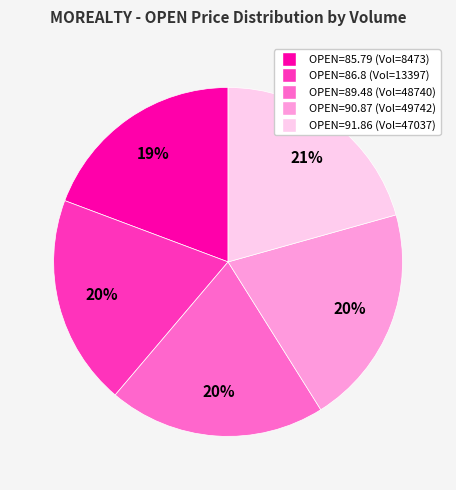

Does any single category account for the majority?

No